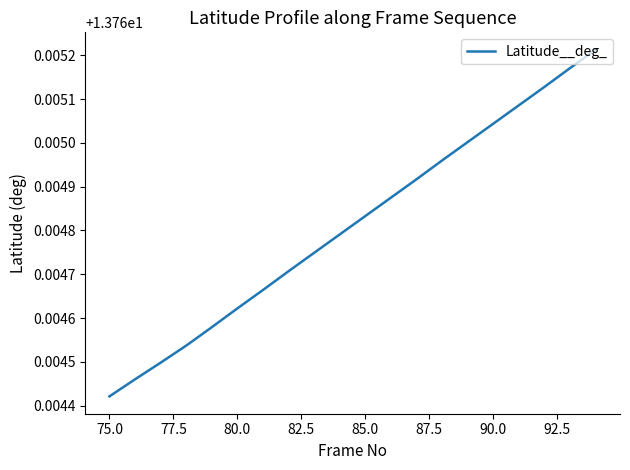

How many lines are shown in the chart?

1